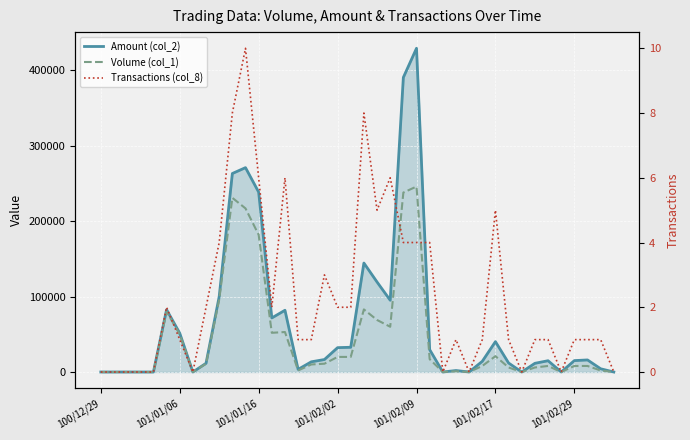

What are all the series names shown in the legend?

Amount (col_2), Volume (col_1), Transactions (col_8)